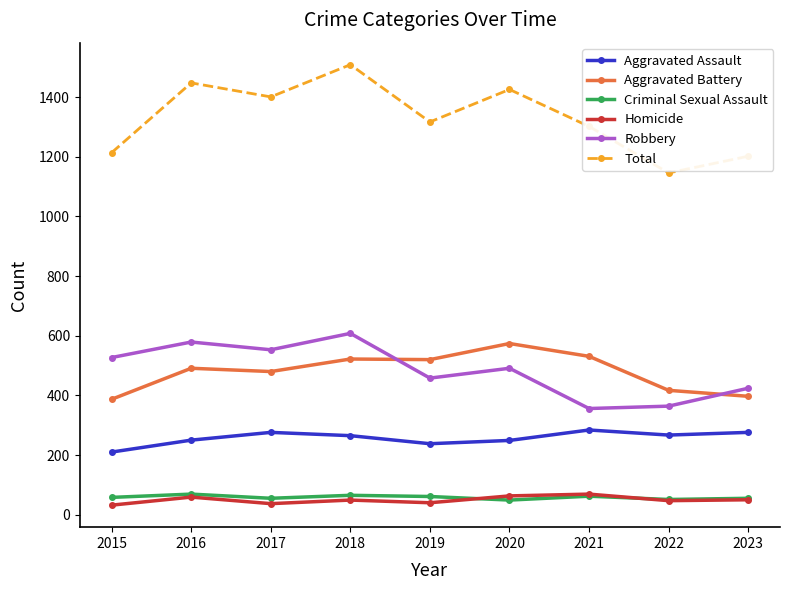

True or false: Homicide has more than 1 interior local peaks.

True